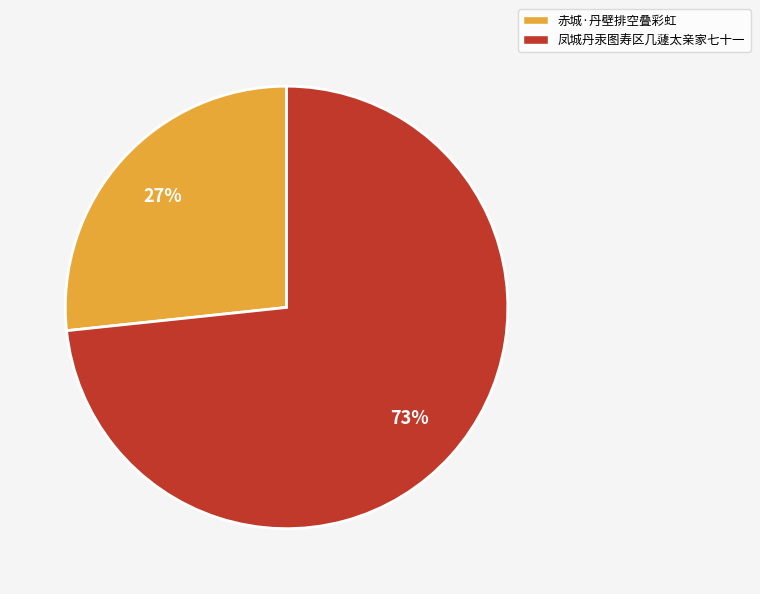

To the nearest percent, what is the combined percentage of 赤城·丹壁排空叠彩虹 and 凤城丹汞图寿区几蘧太亲家七十一?

100%